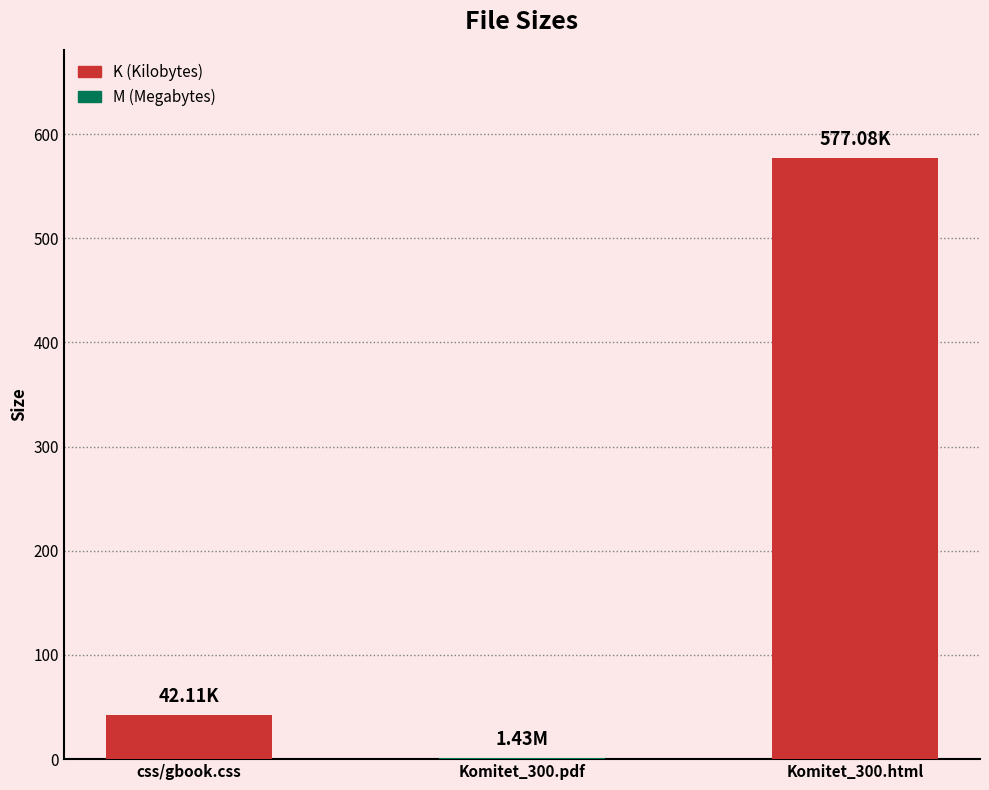

Where is the data nearest to the value 289?

css/gbook.css